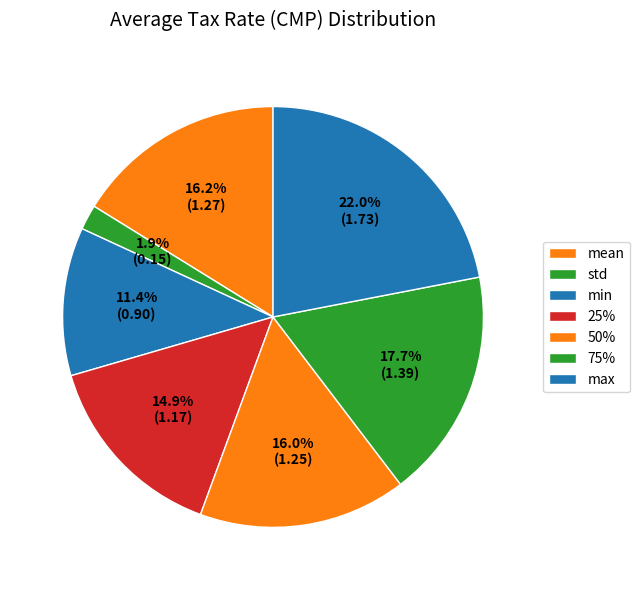

Count the number of slices in the pie.

7